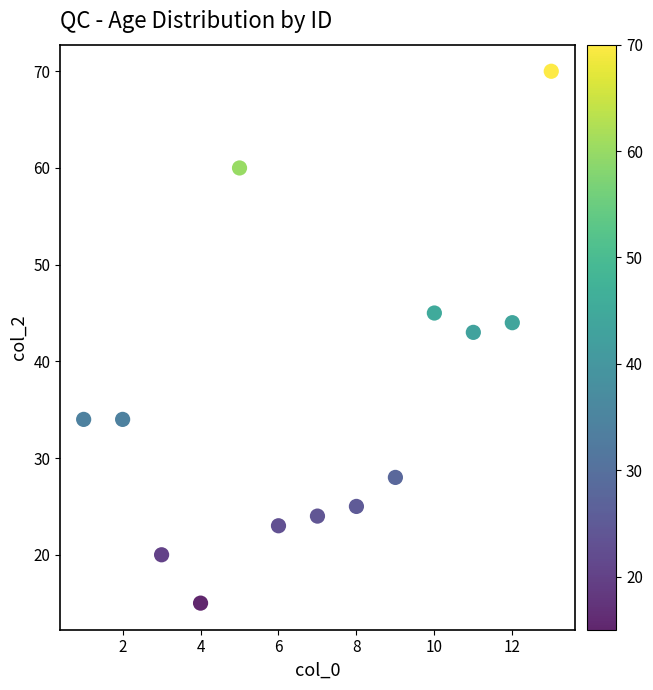

What Y value in the scatter plot is closest to 42?

43